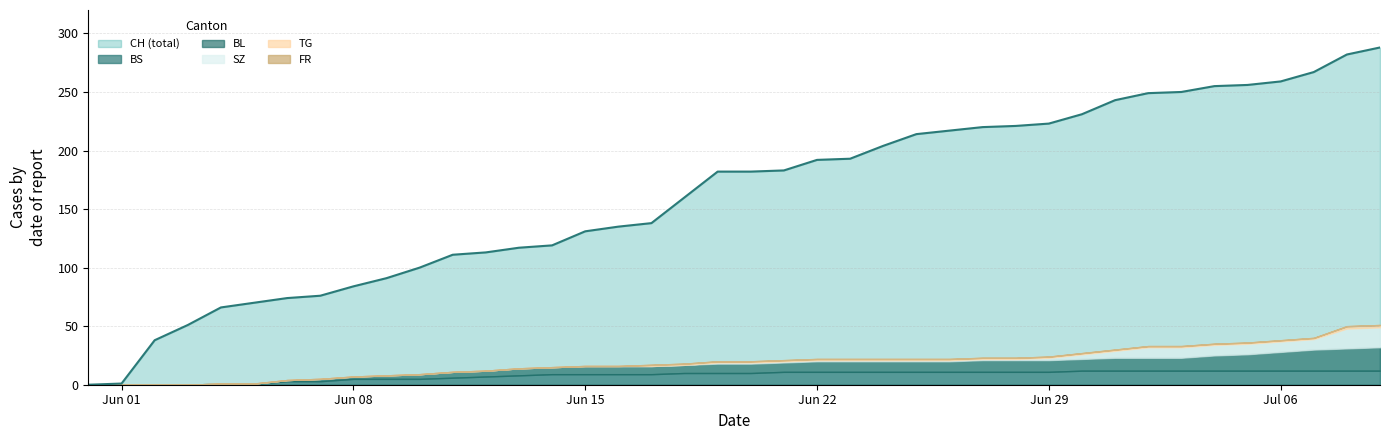

What is the sum of the BL values at 2020-06-23 and 2020-06-05?

9